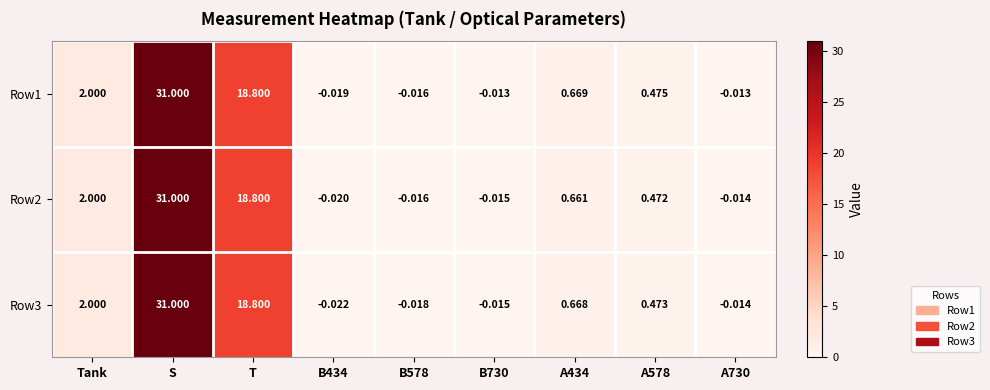

How many data points in Row2 are above 0?

5